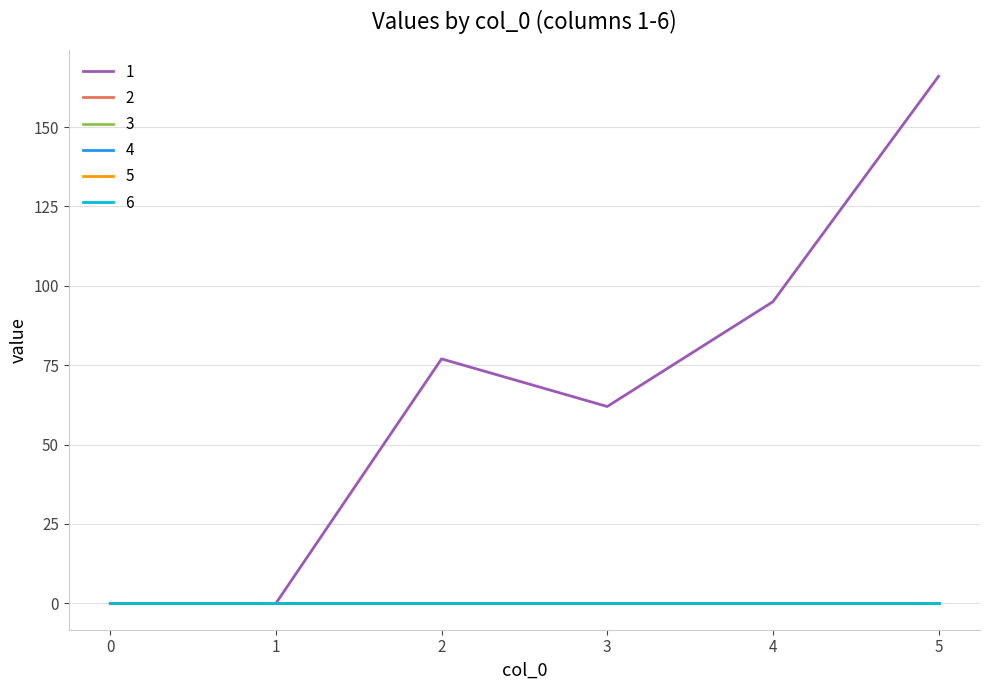

True or false: 2 and 1 intersect in this chart.

False